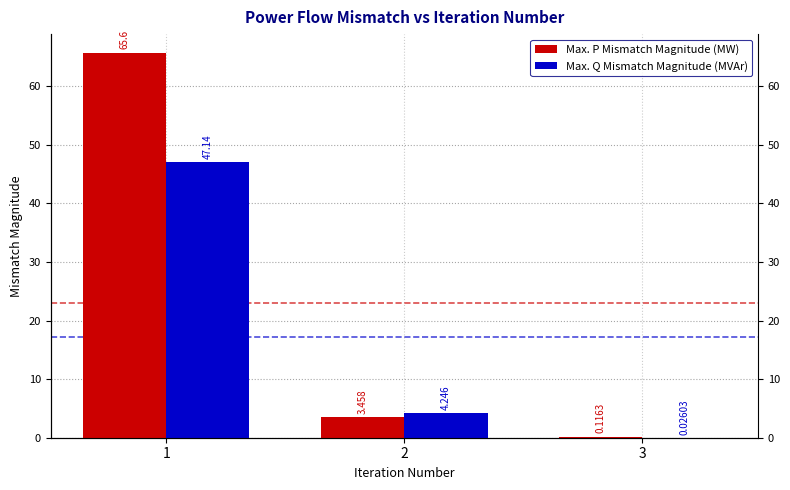

What are all the series names shown in the legend?

Max. P Mismatch Magnitude (MW), Max. Q Mismatch Magnitude (MVAr)